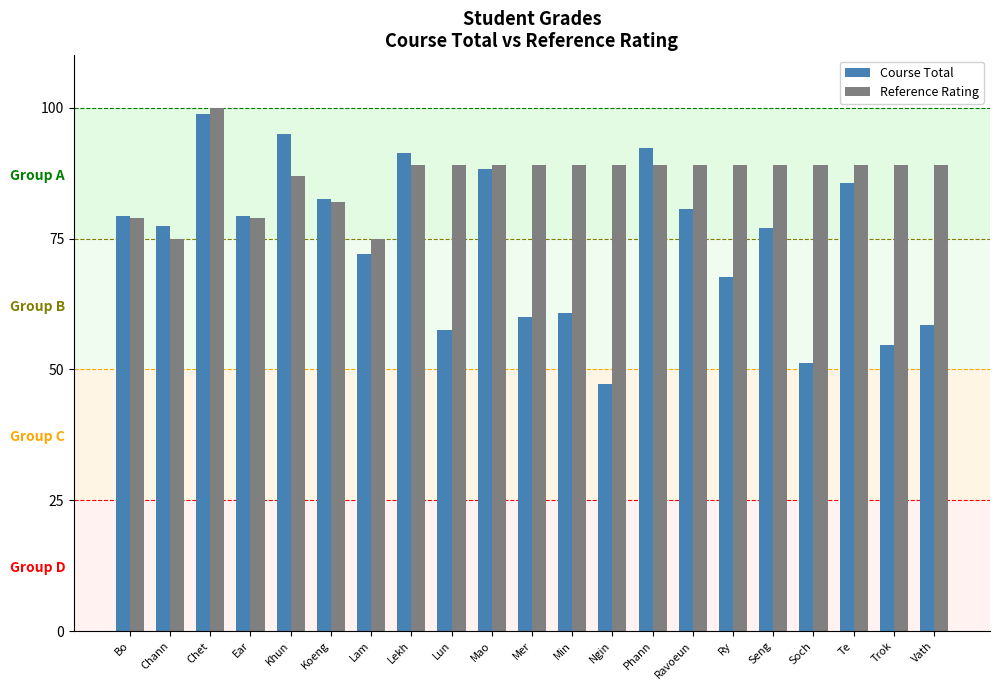

How many categories are shown in the chart?

21